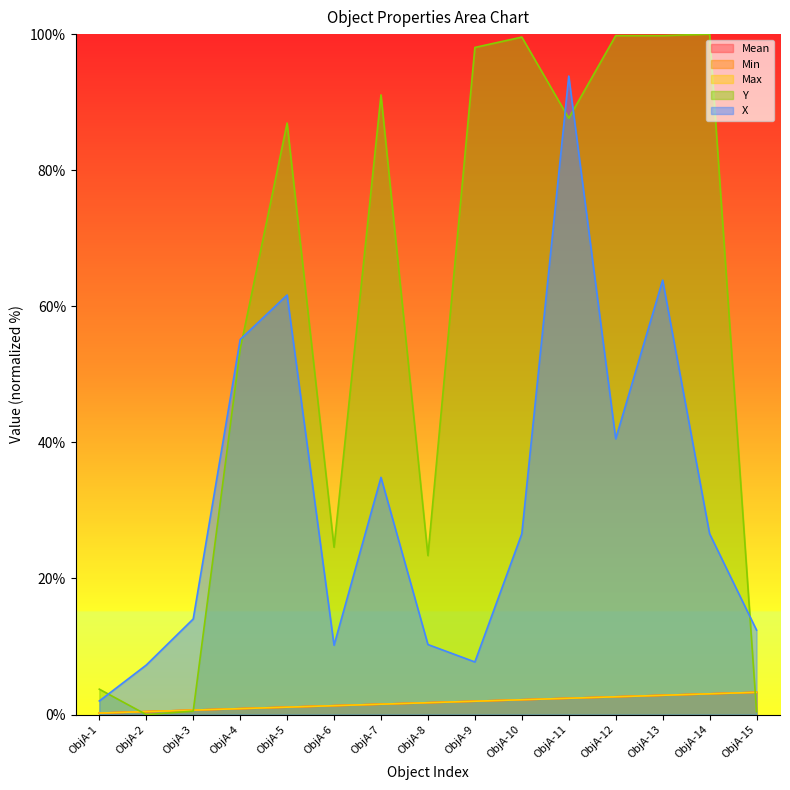

What are all the series names shown in the legend?

Mean, Min, Max, Y, X